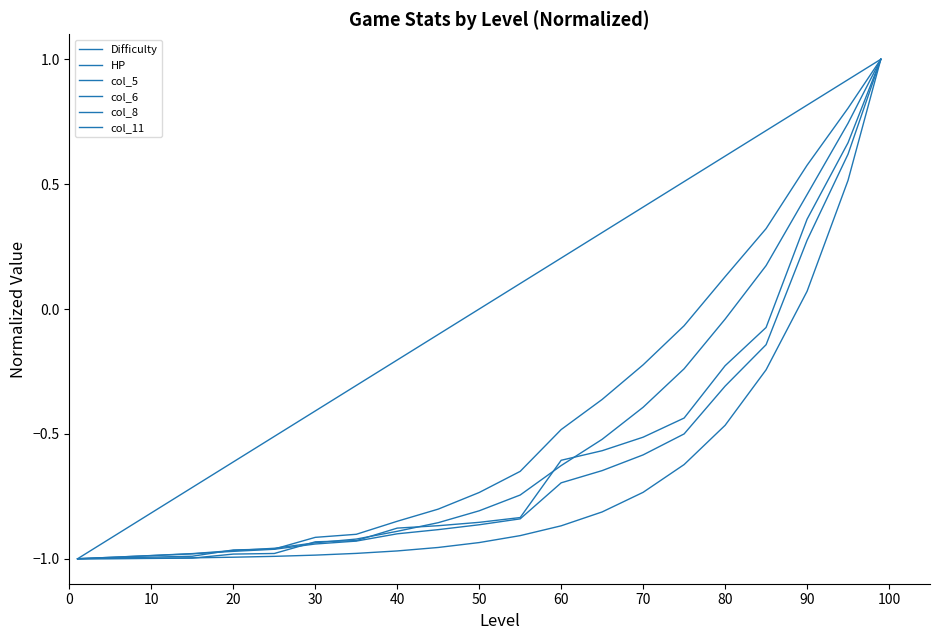

True or false: col_5 and col_8 intersect in this chart.

False